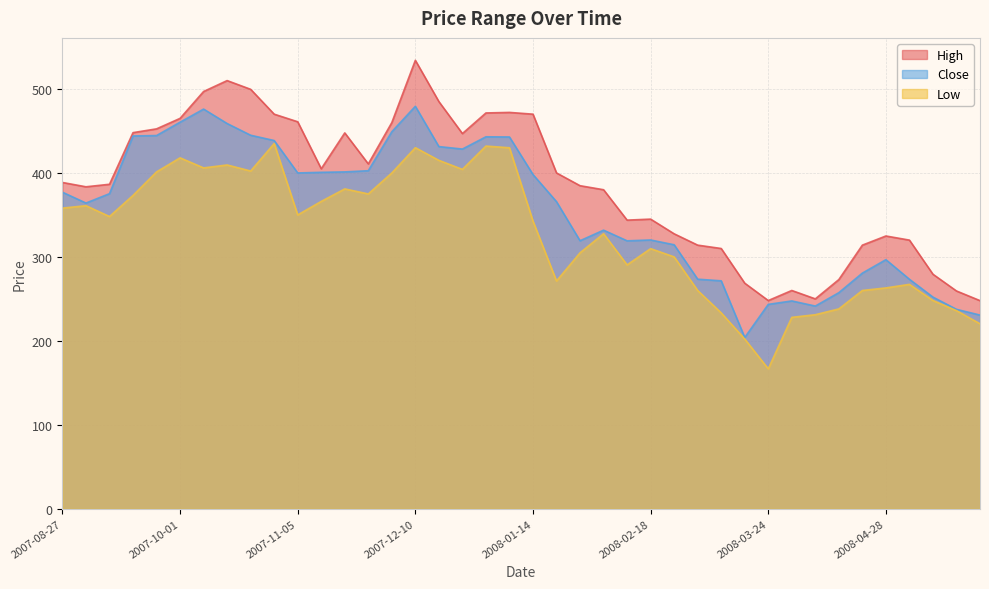

True or false: High and Low cross at least once.

False